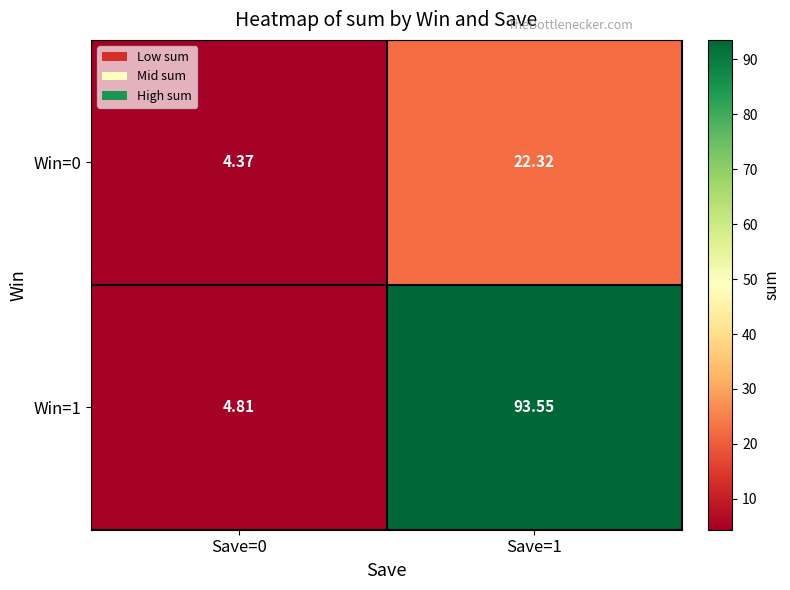

At which category does the chart reach its minimum across all series?

Save=0